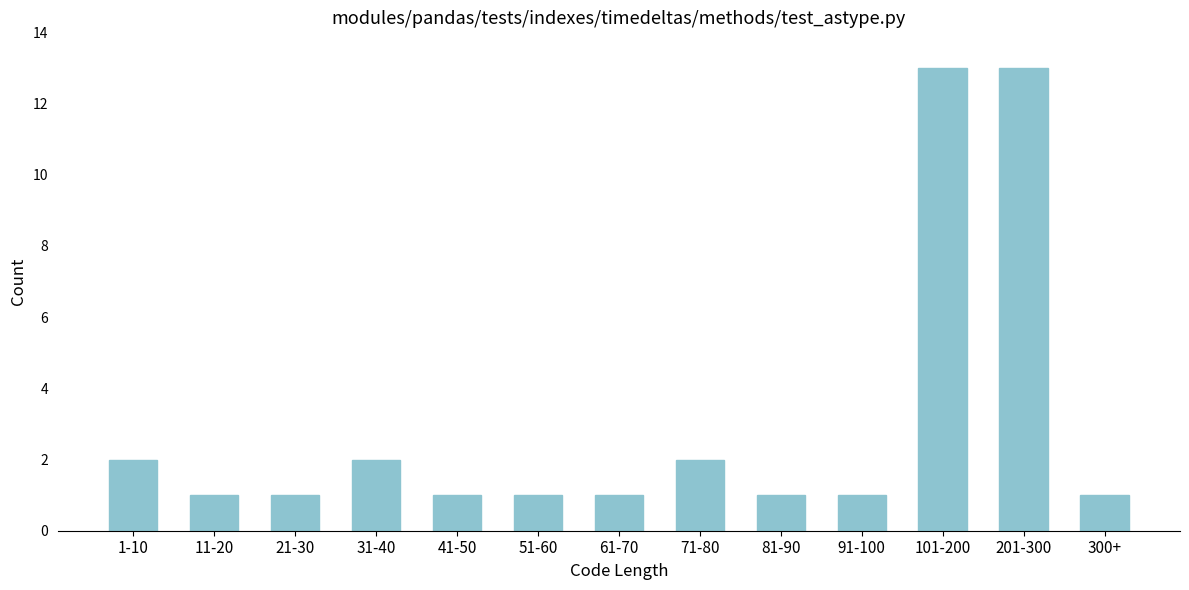

Reading left to right, transcribe all the data shown in this chart.

2	1	1	2	1	1	1	2	1	1	13	13	1